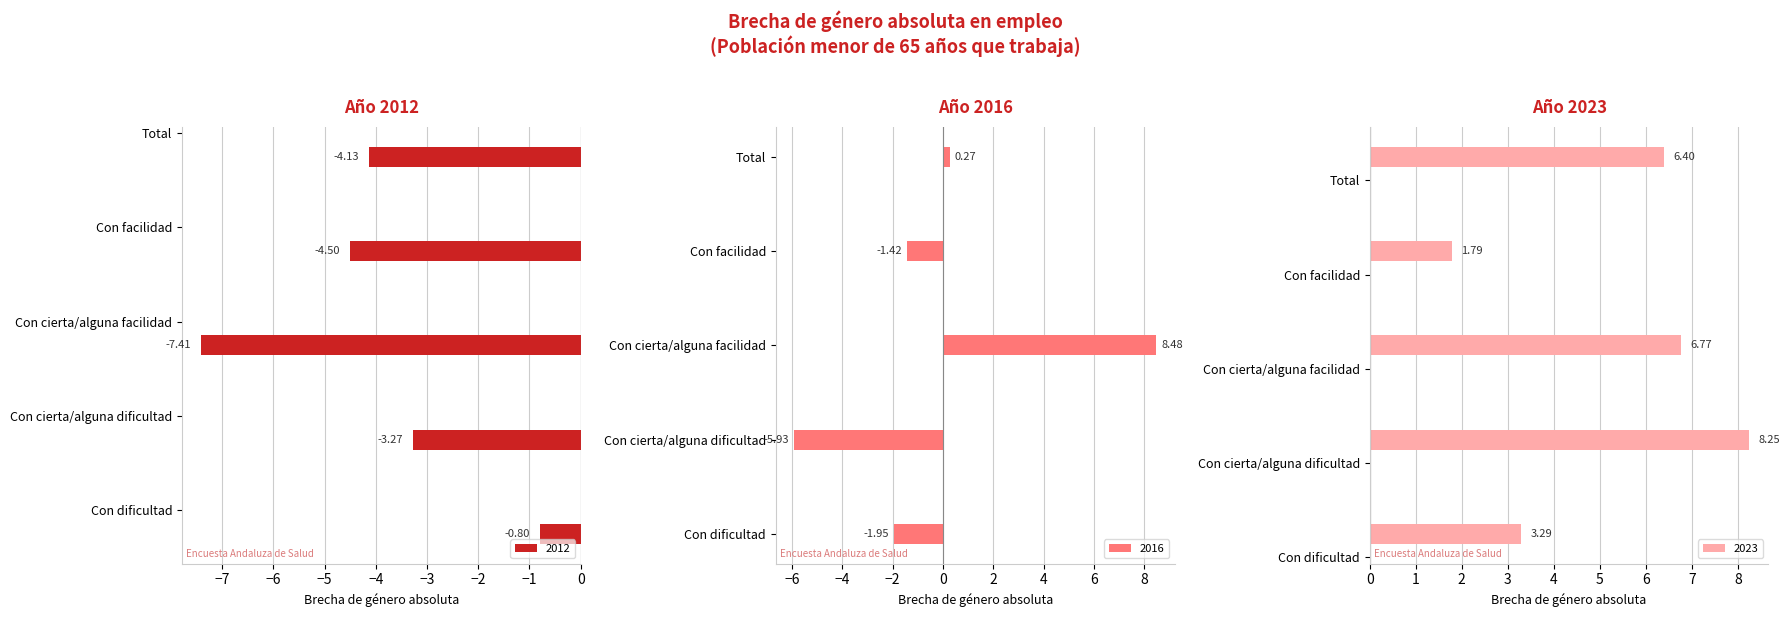

What is the label of the 4th bar from the left?

Con facilidad